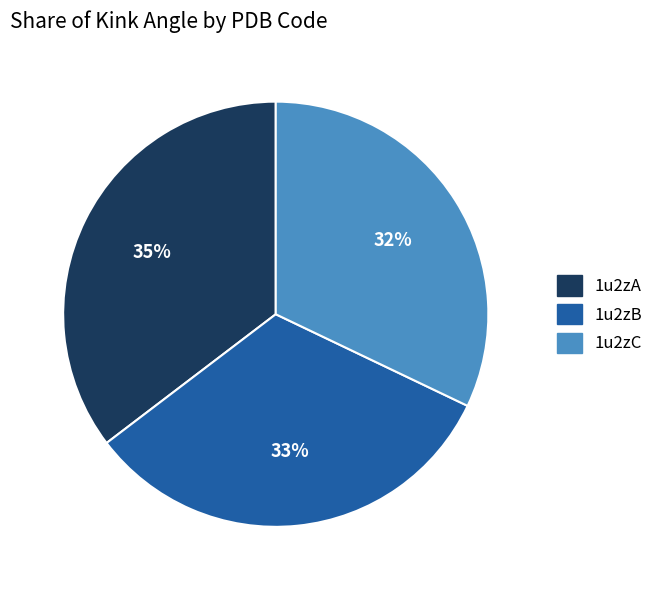

Count the number of slices in the pie.

3